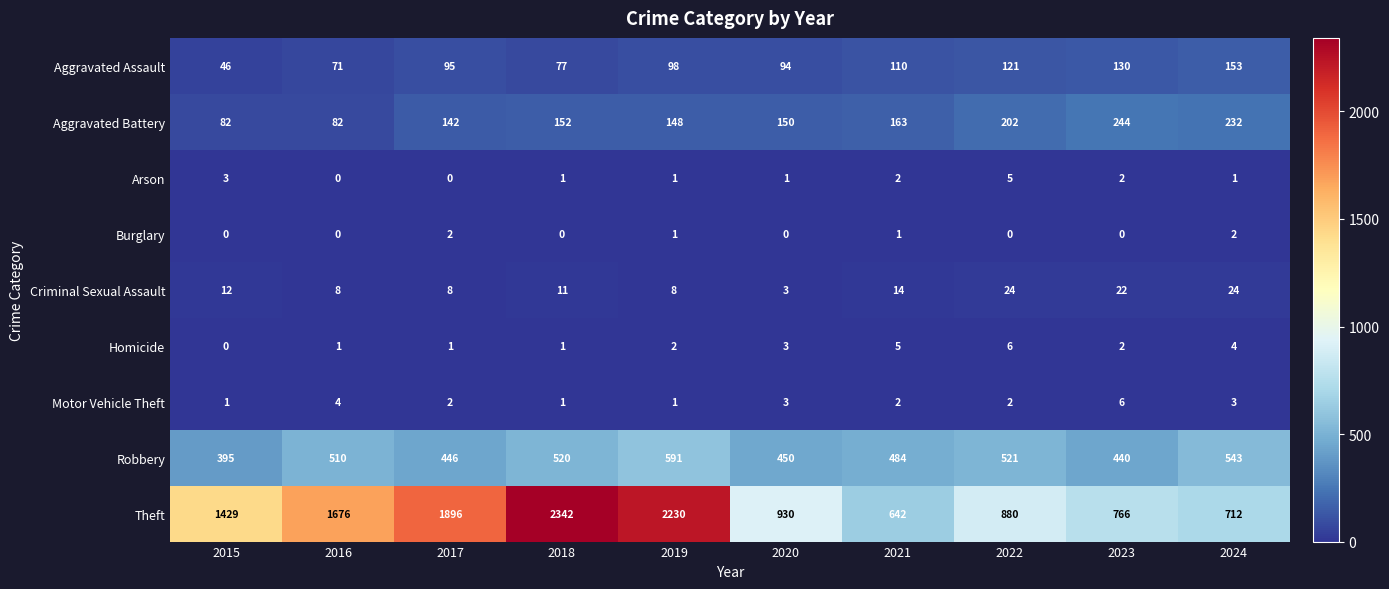

True or false: Theft has a value of 1212 at 2024.

False